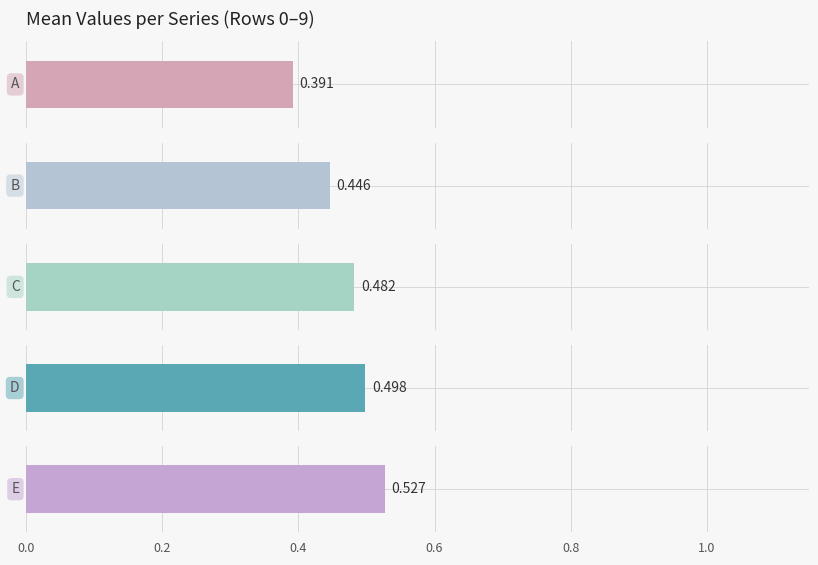

List the series in order of their peak value, highest first.

D, E, B, A, C